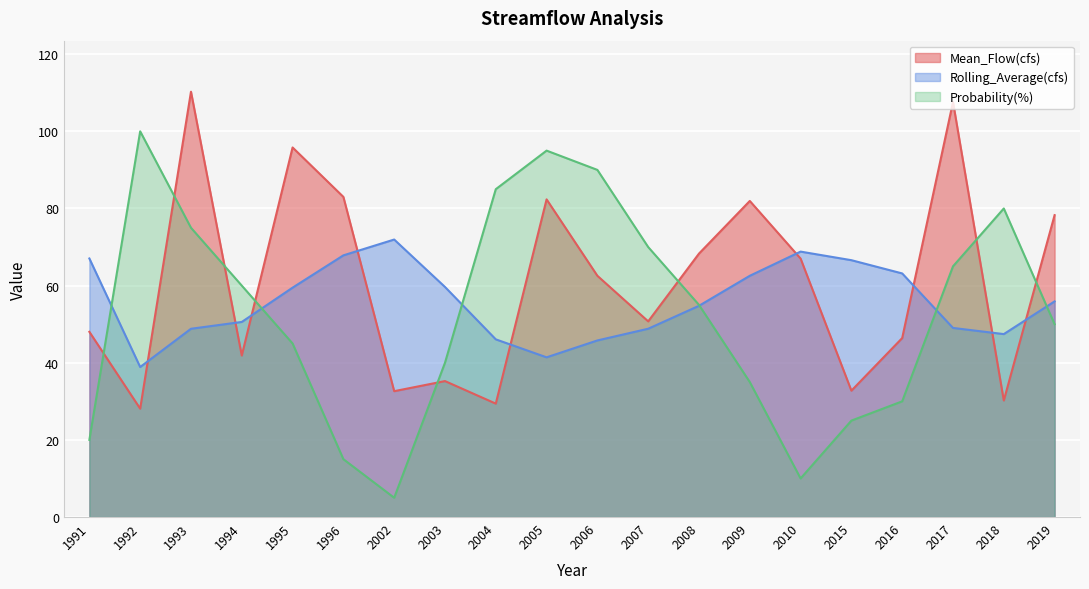

List the series in order of their overall mean, lowest first.

Probability(%), Rolling_Average(cfs), Mean_Flow(cfs)